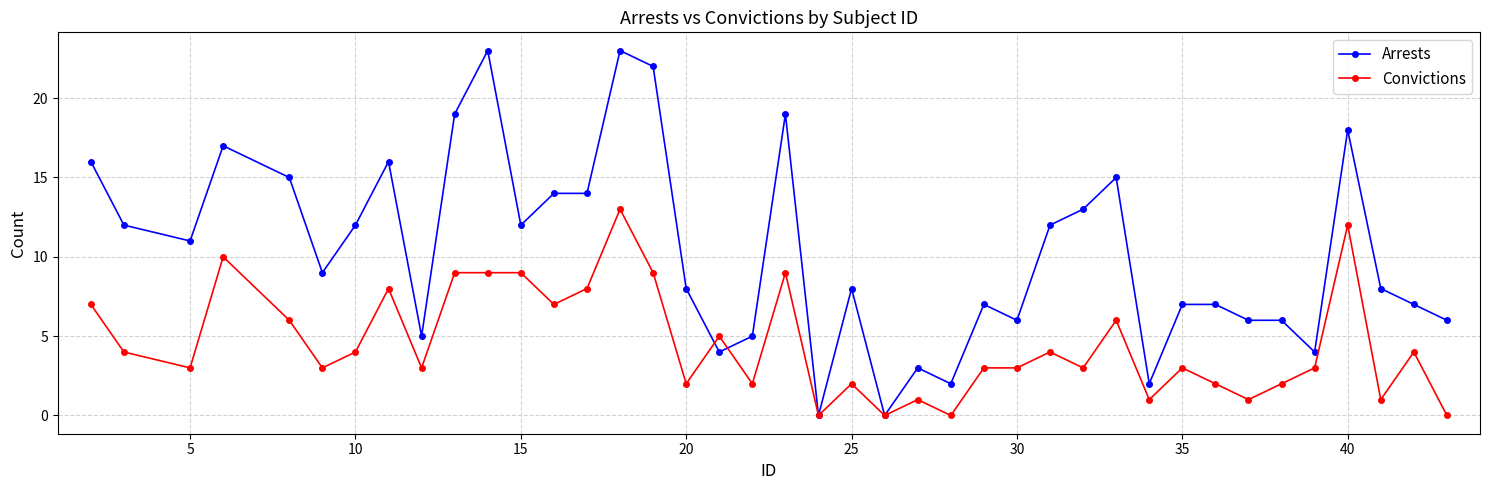

List the series in order of their peak value, lowest first.

Convictions, Arrests